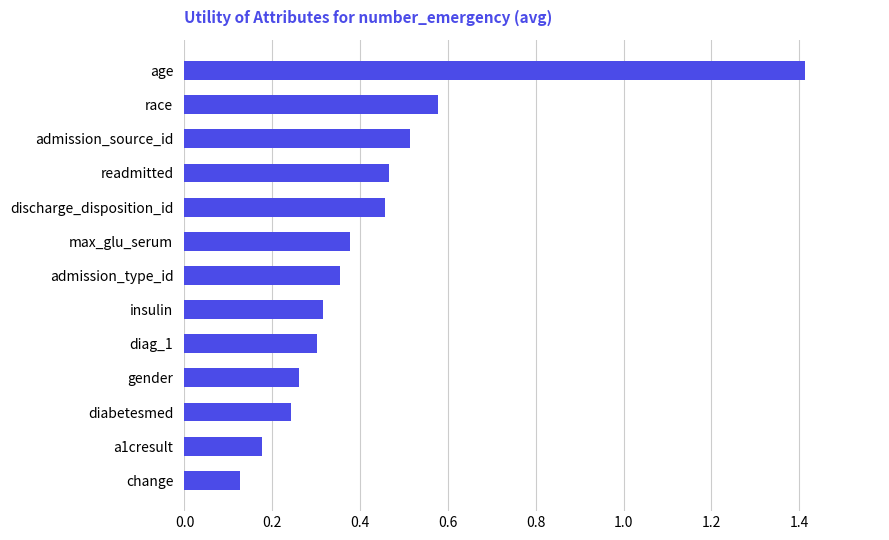

Which has a higher value, gender or max_glu_serum?

max_glu_serum